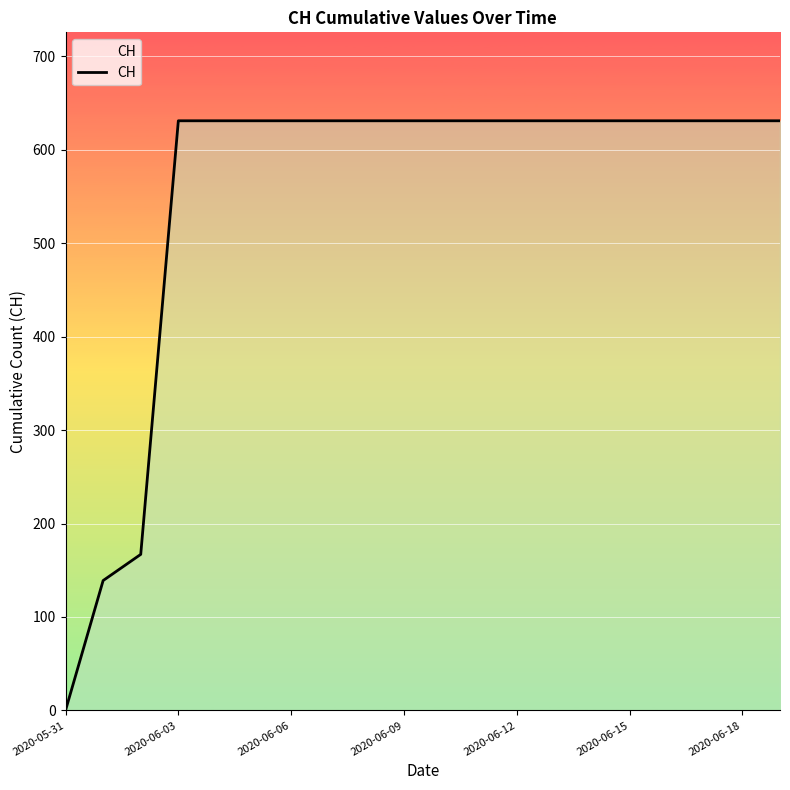

What is the maximum value shown in the chart?

631